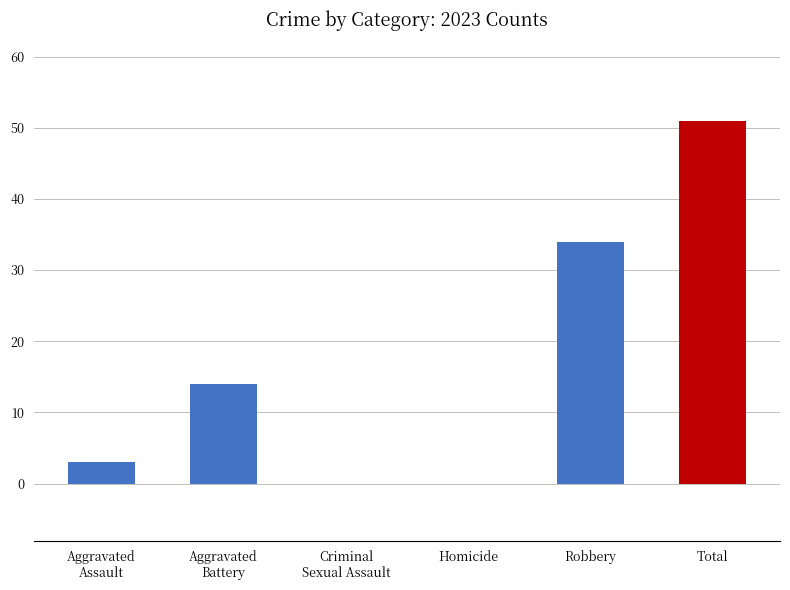

What is the sum of all values?

102